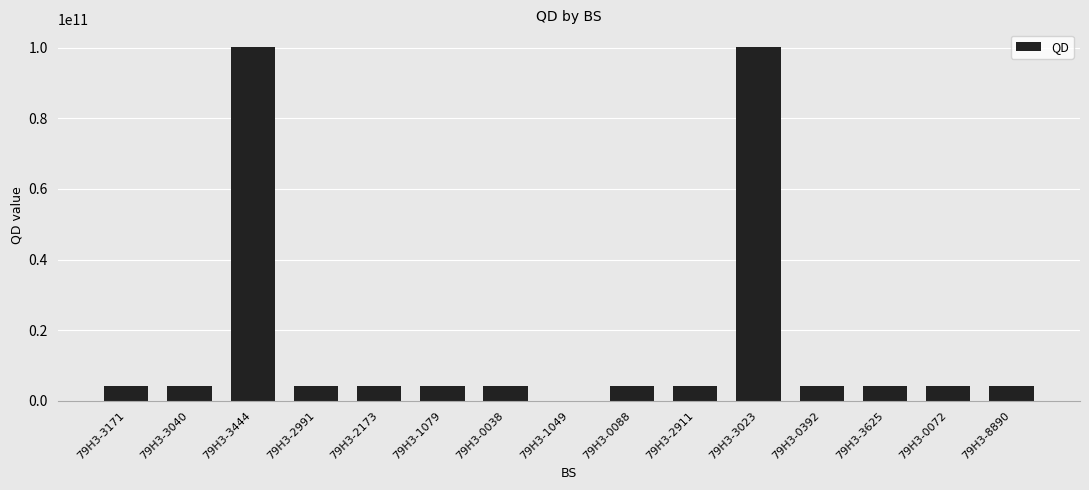

What is the greatest value displayed?

100150619047